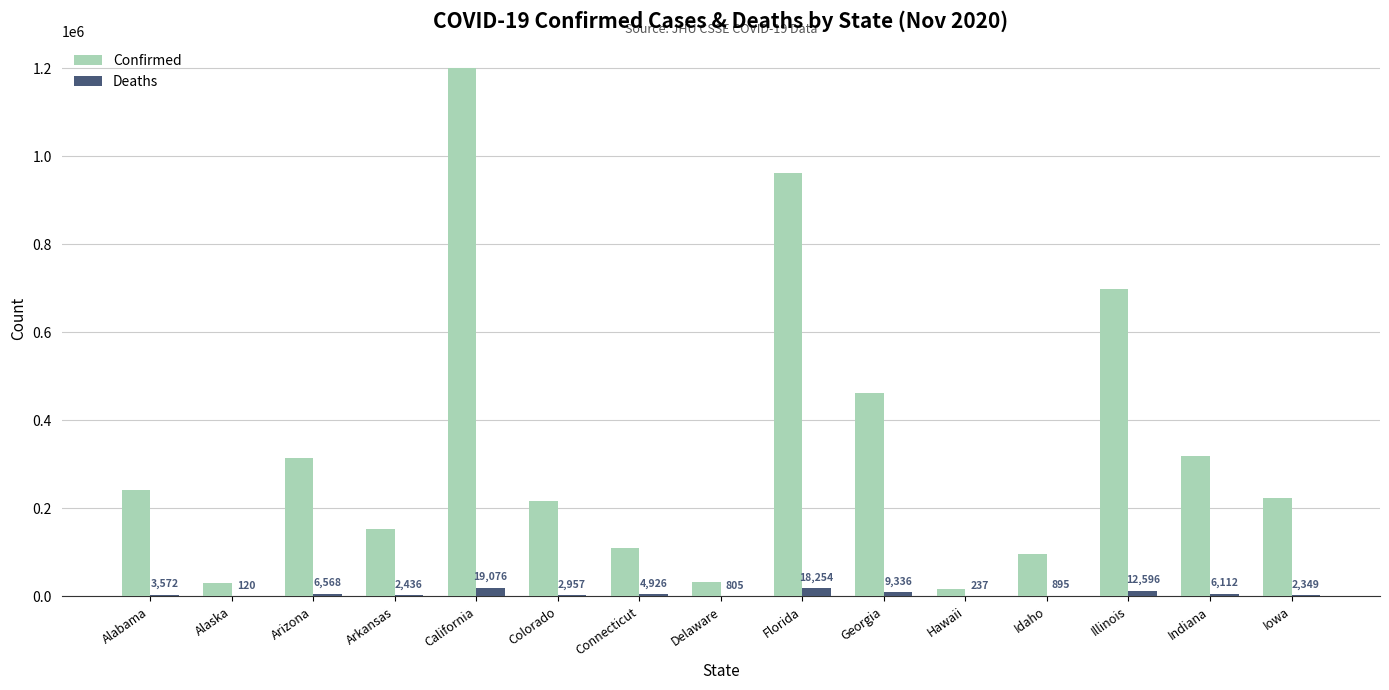

How many groups of bars are there?

15